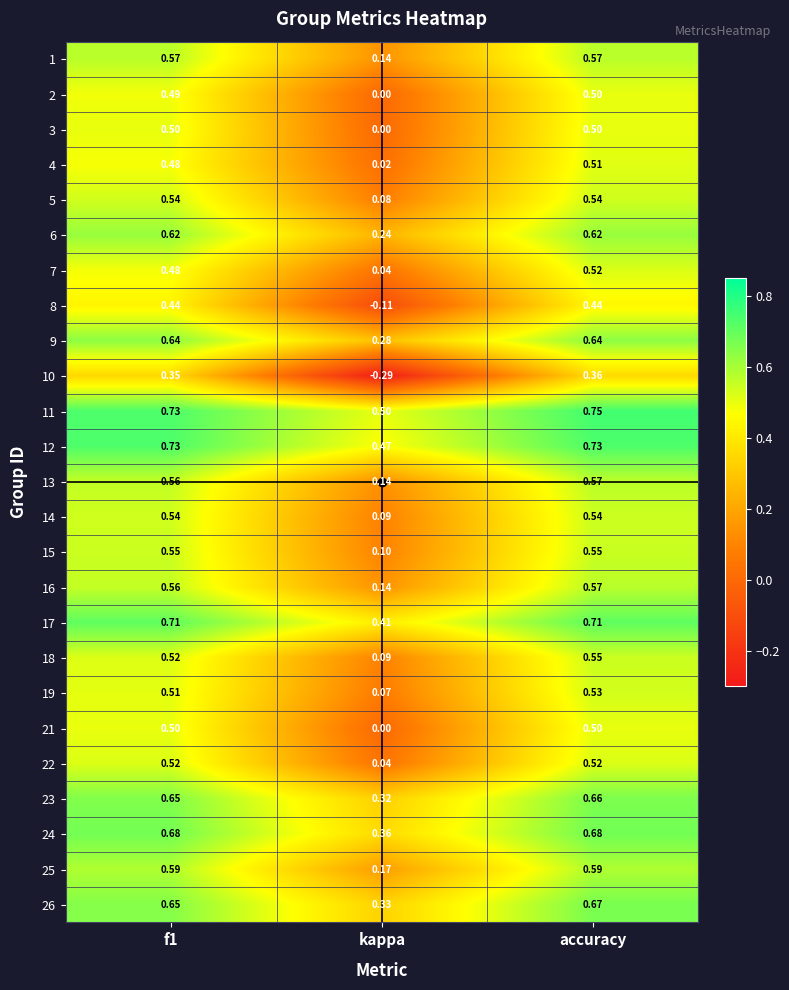

Which series changed the most between kappa and accuracy?

10